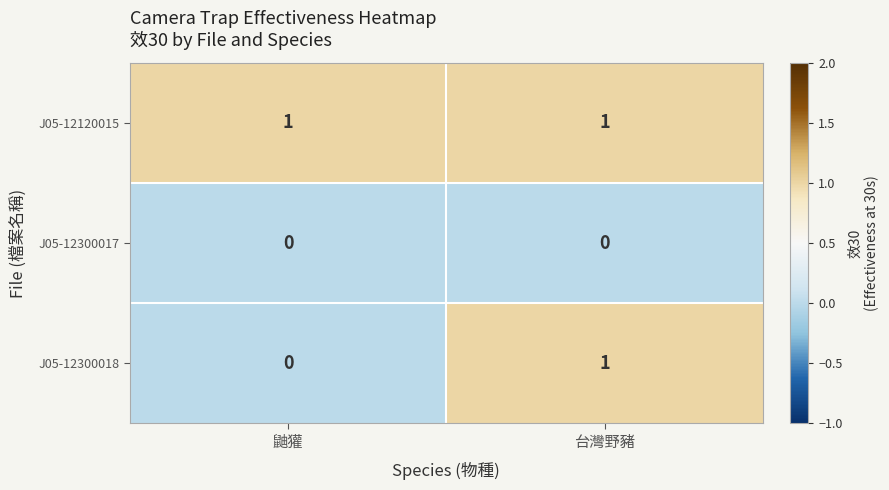

The J05-12300018 series shows 0 at 鼬獾. True or false?

True